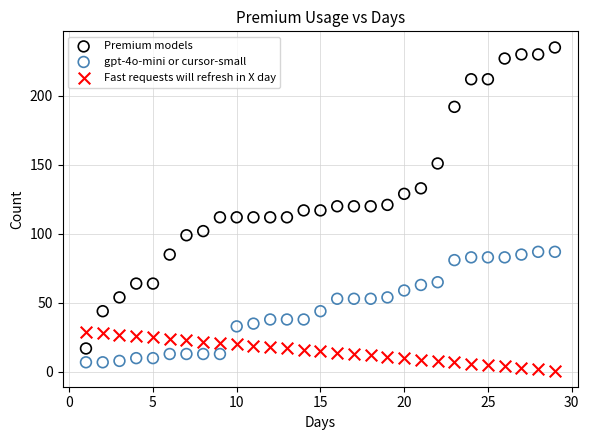

Which series contains the highest Y value?

Premium models